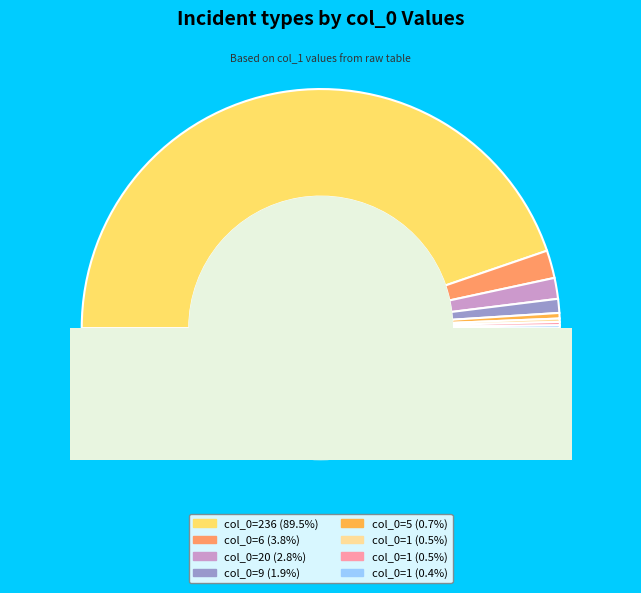

True or false: 0 accounts for 0% of the total.

True